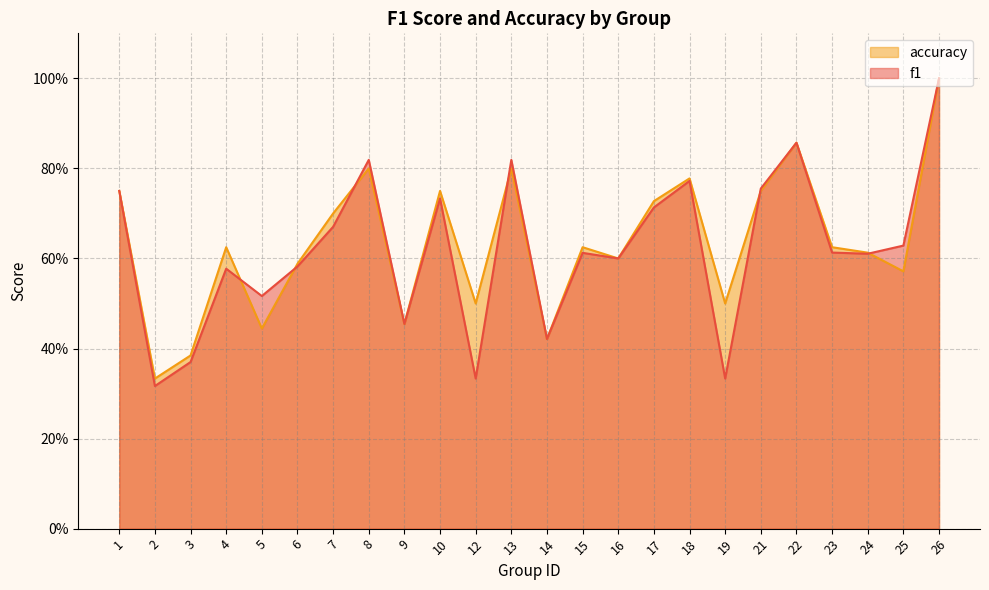

Where is accuracy nearest to the value 0?

2